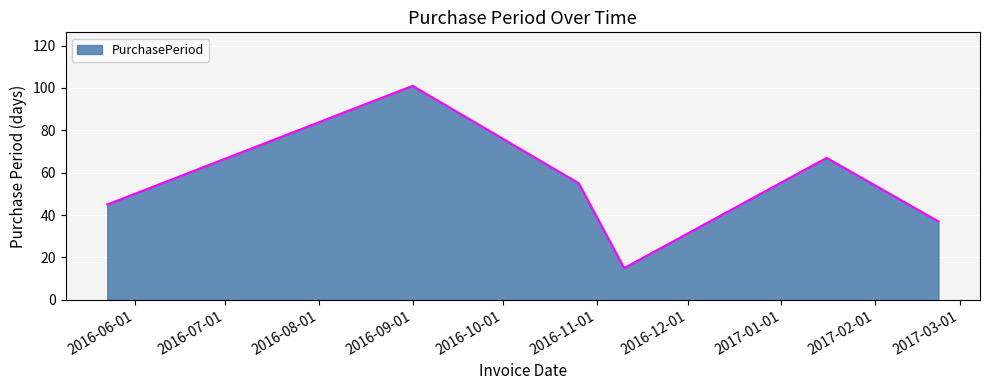

What is the average value?

53